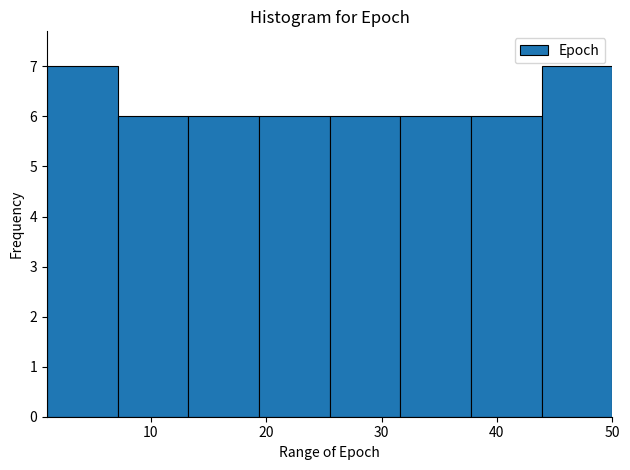

What is the height of the bar covering 26 to 32 on the x-axis? Neither the bar edges nor the heights are printed on the chart, so give them approximately, as read against the axes.

6